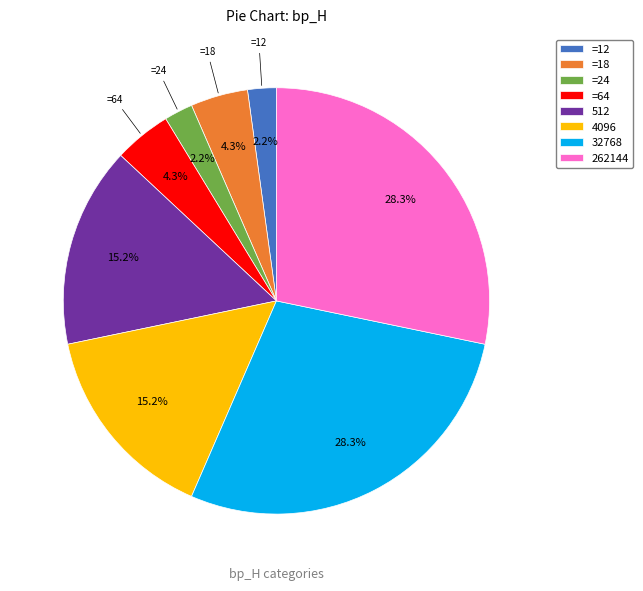

Is the sum of =12 and 512 greater than half?

No